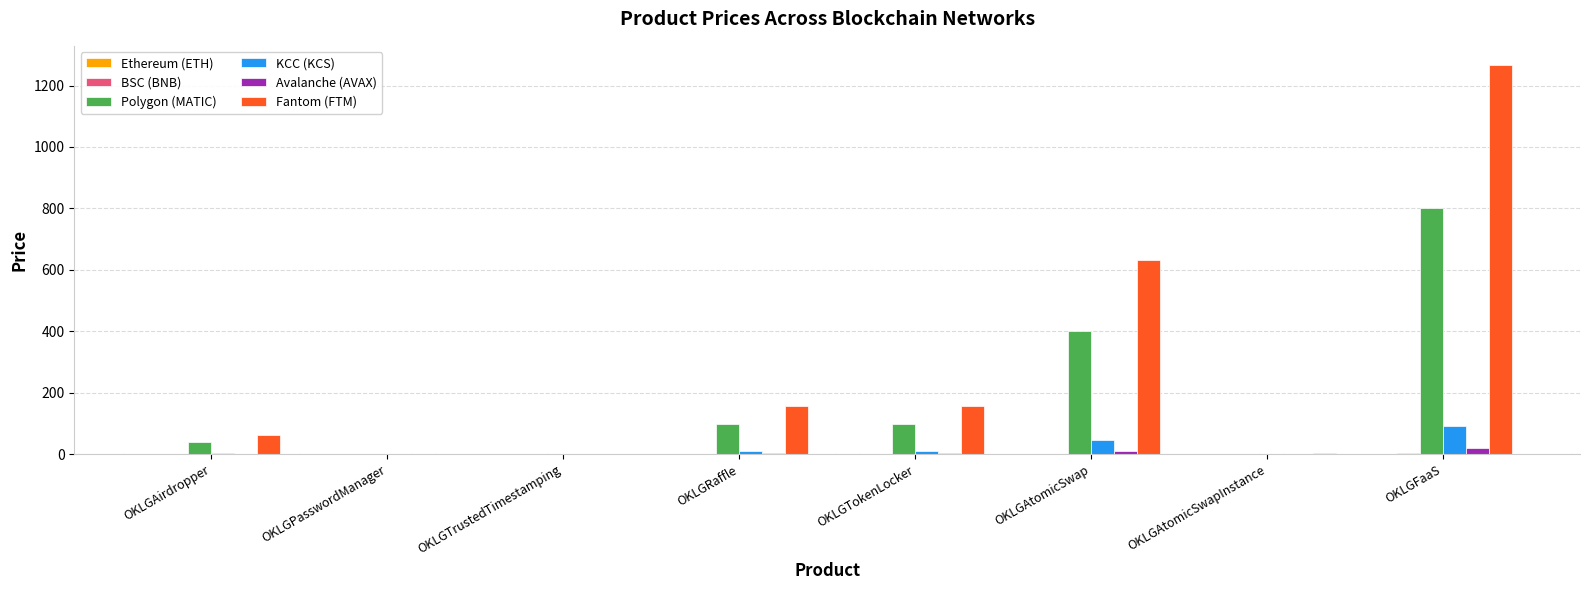

True or false: Polygon (MATIC) has a value of 100.0 at OKLGRaffle.

True